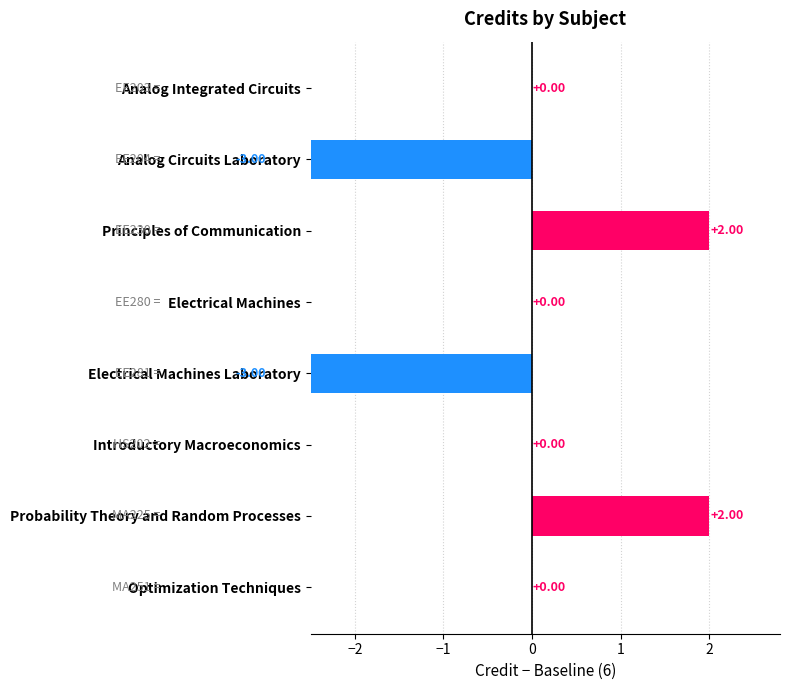

Reading left to right, list all the values displayed in this chart.

0	-3	2	0	-3	0	2	0